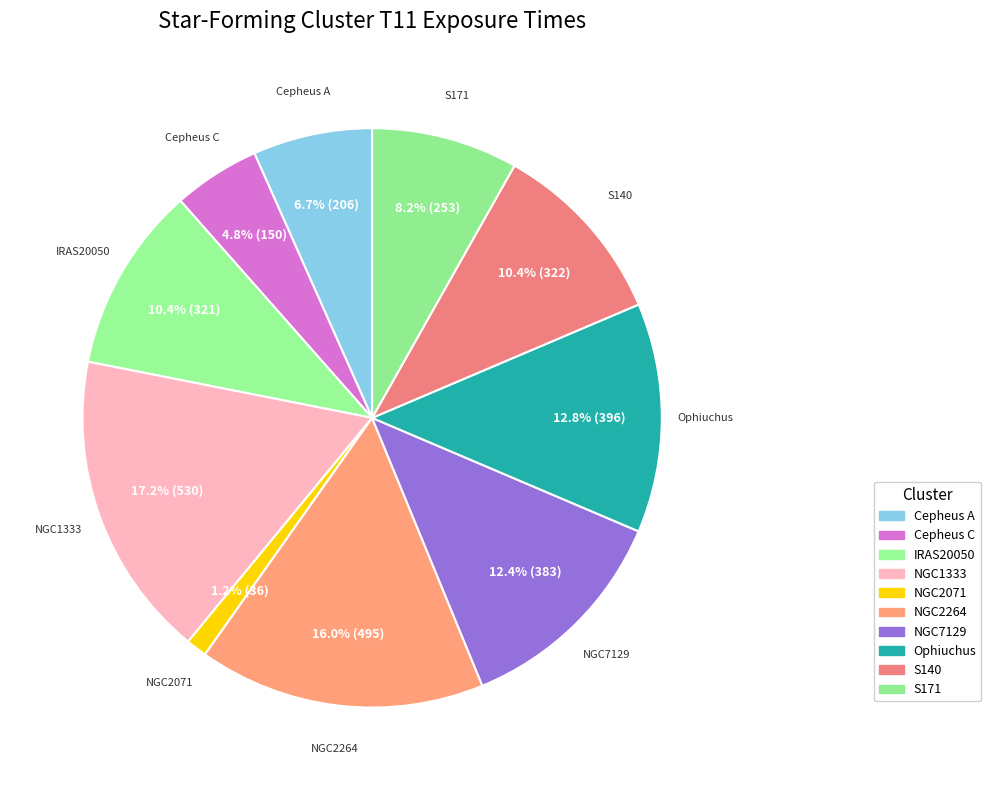

What is the change in value from IRAS20050 to NGC2071?

-285.0